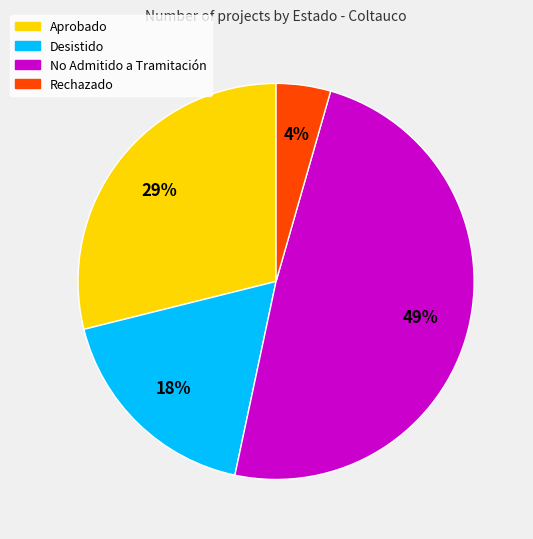

What is the largest slice in the pie chart?

No Admitido a Tramitación